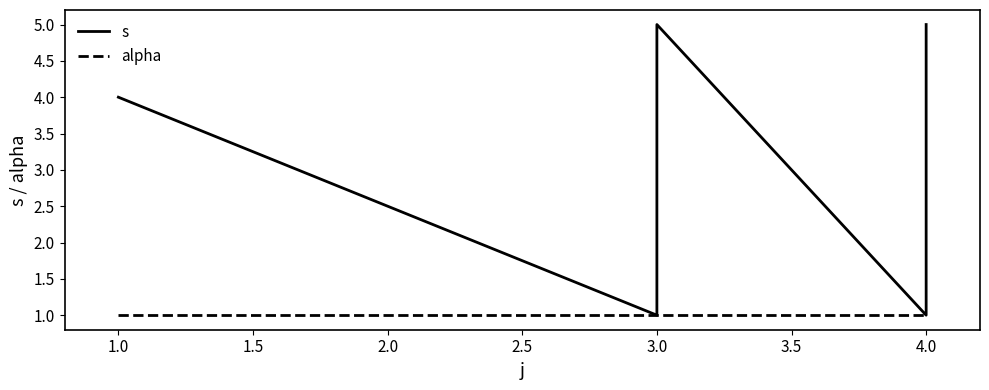

Which category has the highest value in the s series?

3.0